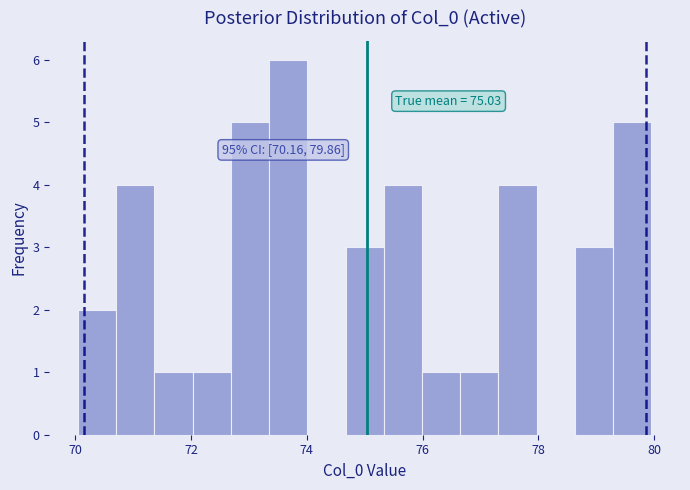

Read against the x-axis, roughly where is the centre of the tallest bar?

73.6